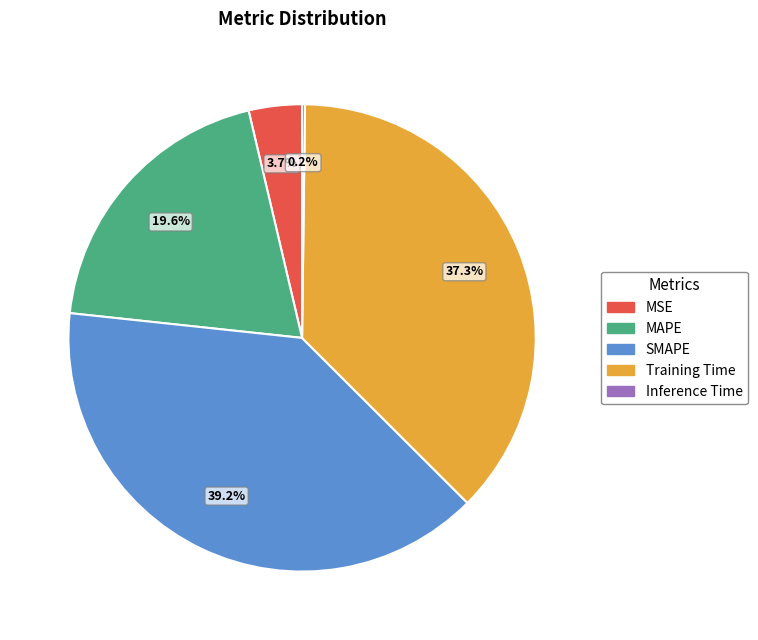

Combined, what portion of the pie is Training Time and MAPE?

56.9%